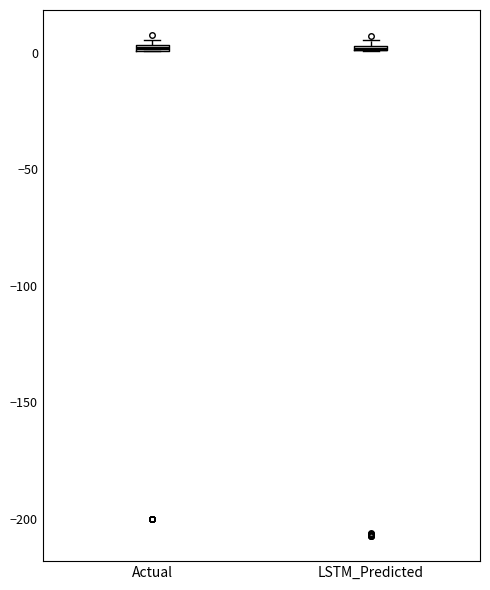

Where is the upper edge of the box for LSTM_Predicted on the y-axis? The values are not printed on the chart, so give them approximately, as read against the axis.

5